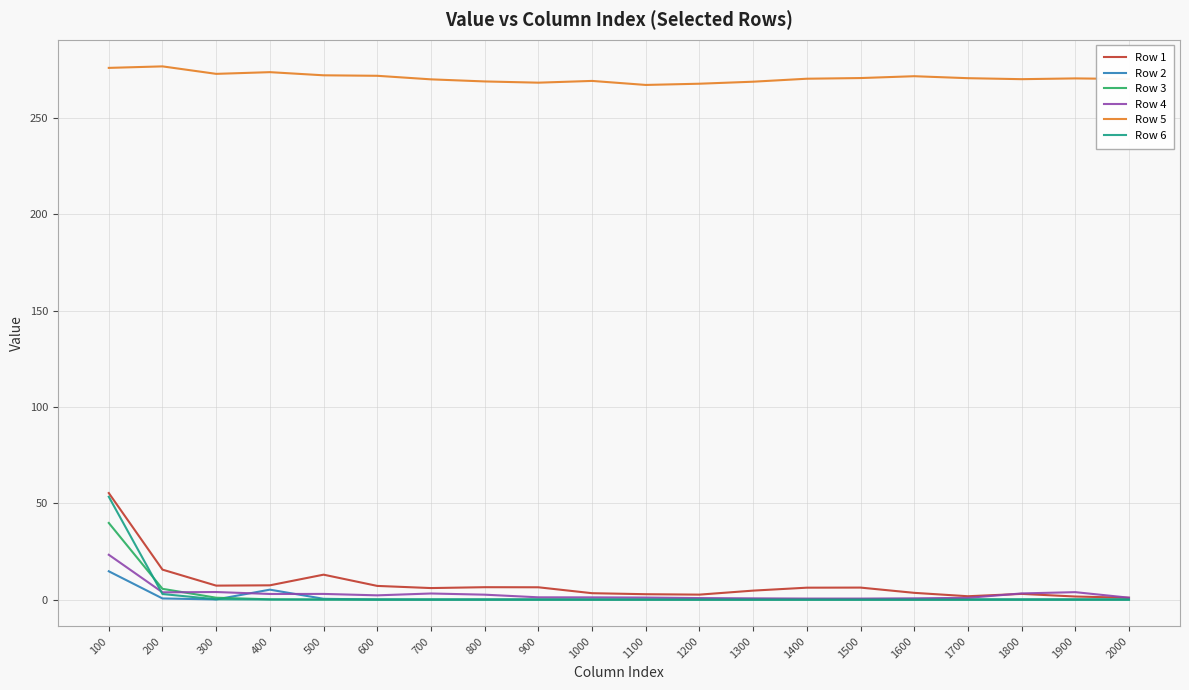

What is the greatest value displayed?

276.9